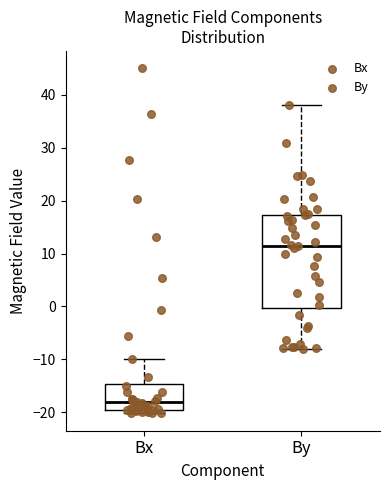

Reading left to right, read every box against the y-axis: the position of its median line, the range the box covers, and the ends of its whiskers. The values are not printed on the chart, so give them approximately, as read against the axis.

Bx: median -18, box -20 to -15, whiskers -20 (just below the box's lower edge) to -10
By: median 12, box 0 to 17, whiskers -8 to 38